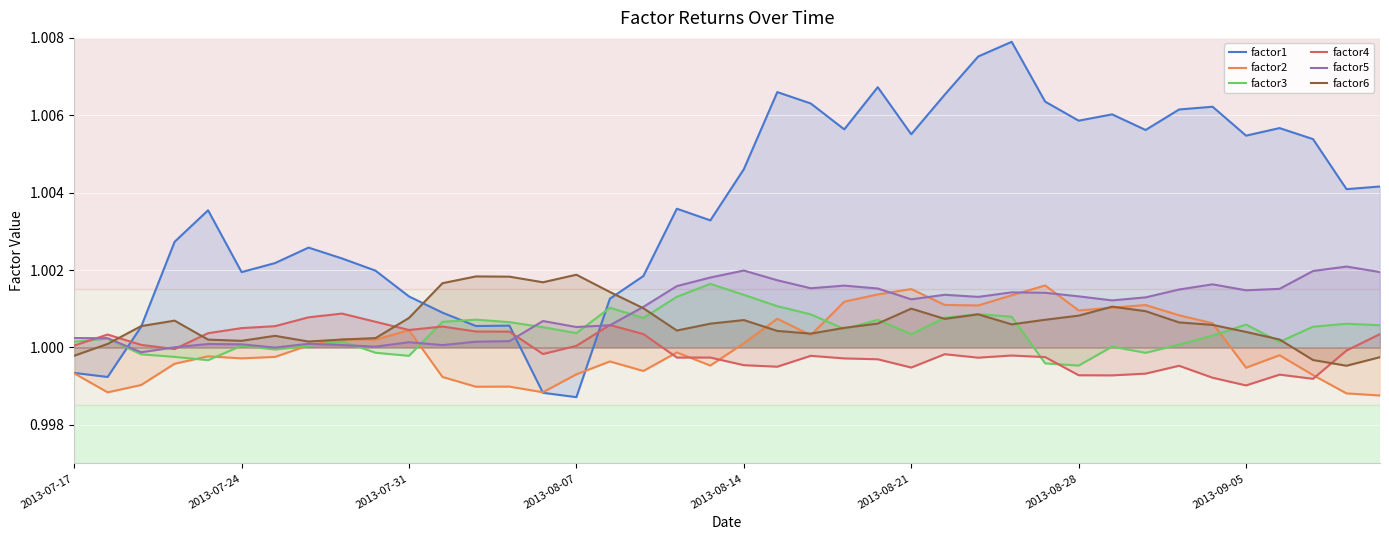

How many intersections are there between factor3 and factor6?

10